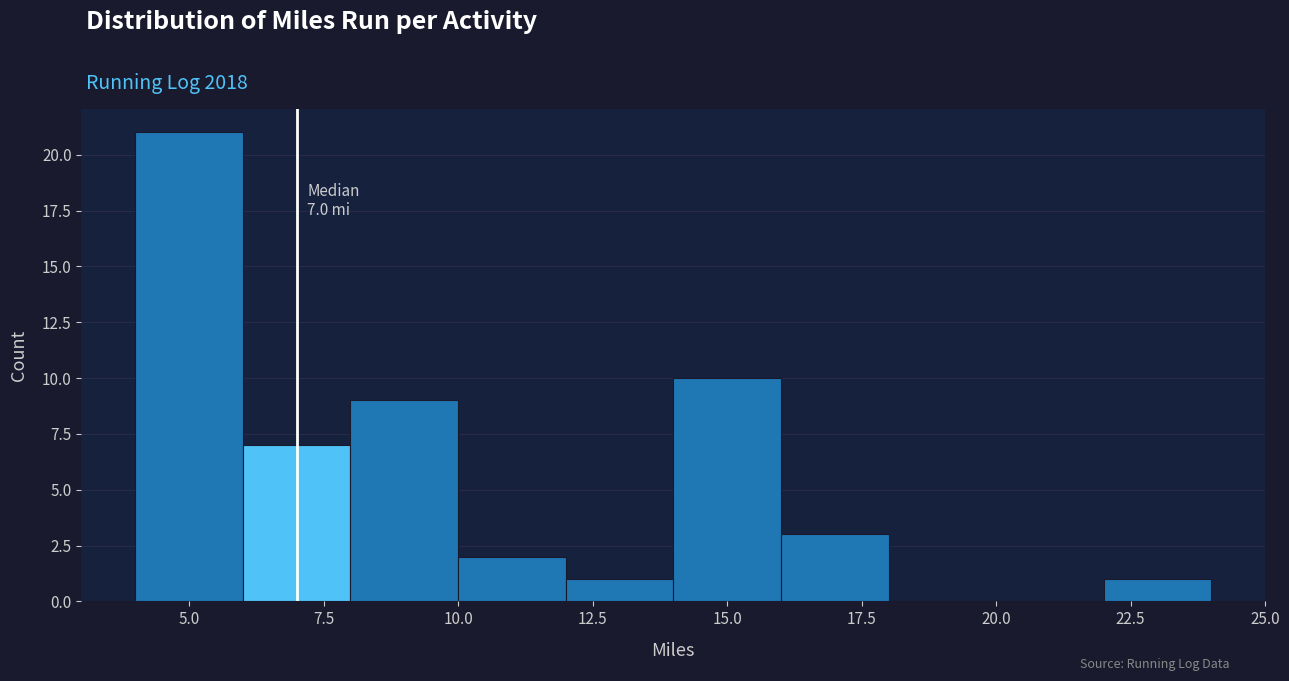

Over which range of the x-axis is the bar tallest?

4 to 6